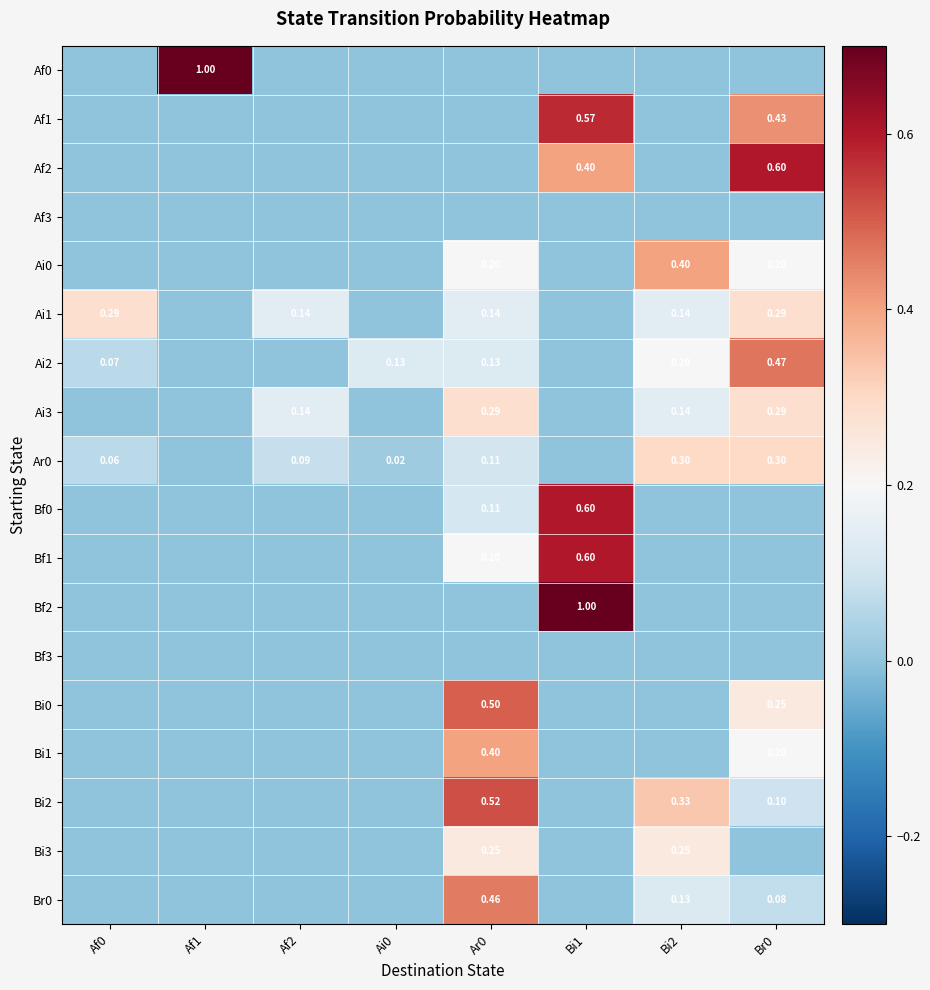

At which category does the chart reach its peak across all series?

Af1